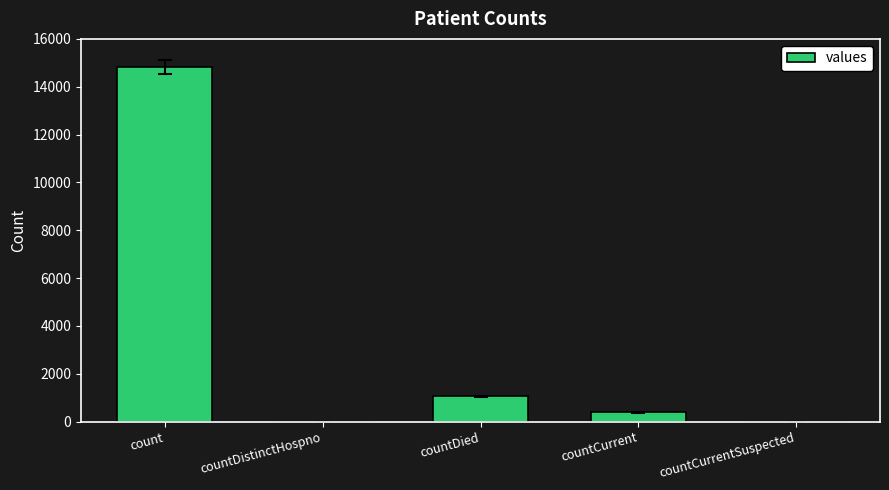

Reading left to right, extract all data points from this chart.

count=14832	countDistinctHospno=0	countDied=1054	countCurrent=383	countCurrentSuspected=0